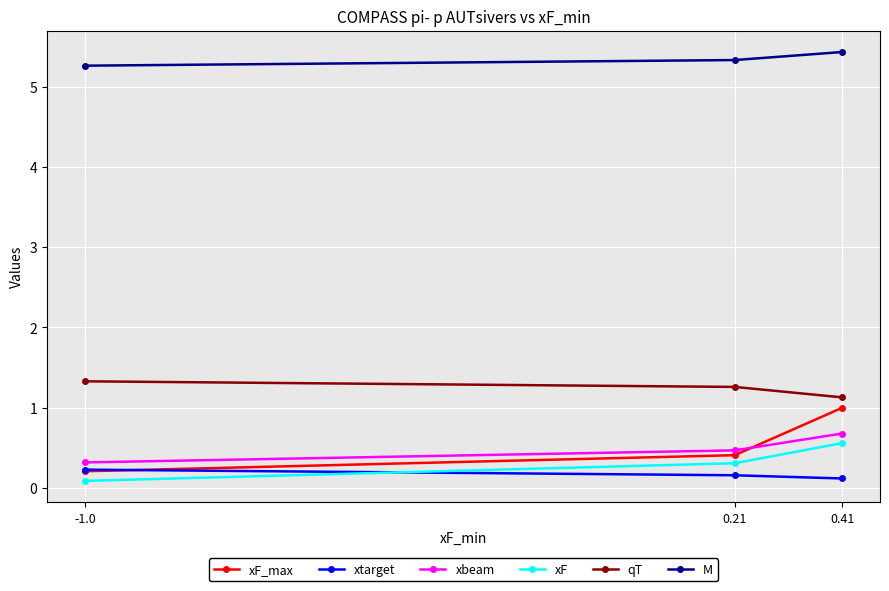

Reading right to left, list all the values displayed in this chart.

xF_max: 1.0	0.4	0.2
xtarget: 0.1	0.2	0.2
xbeam: 0.7	0.5	0.3
xF: 0.6	0.3	0.1
qT: 1.1	1.3	1.3
M: 5.4	5.3	5.3